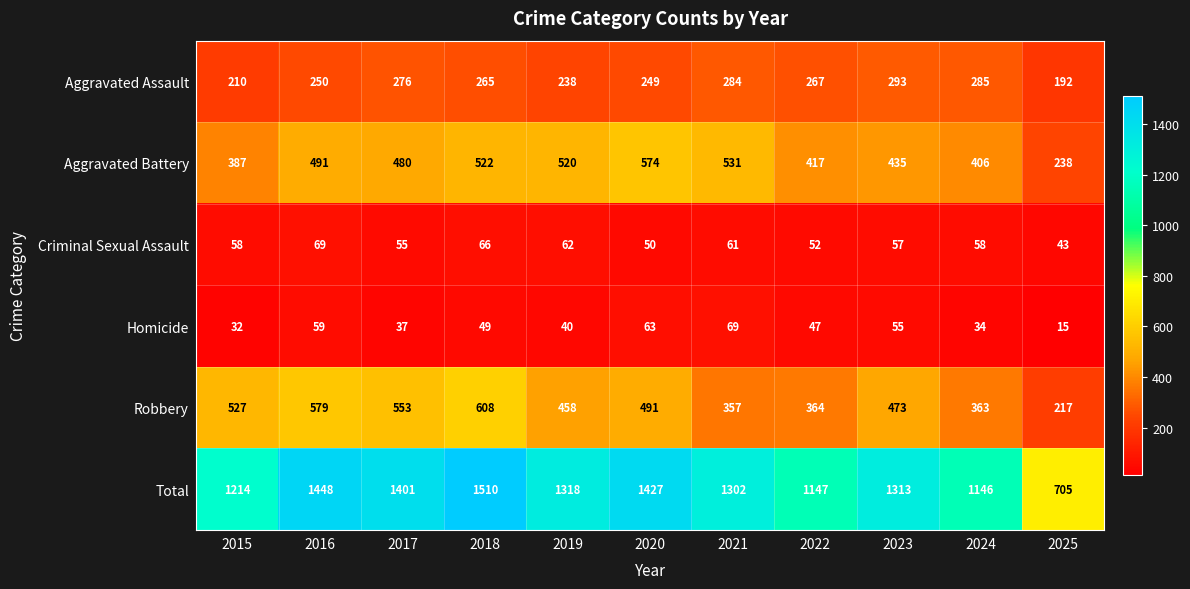

What is the difference between the maximum and minimum values in the Aggravated Battery series?

336